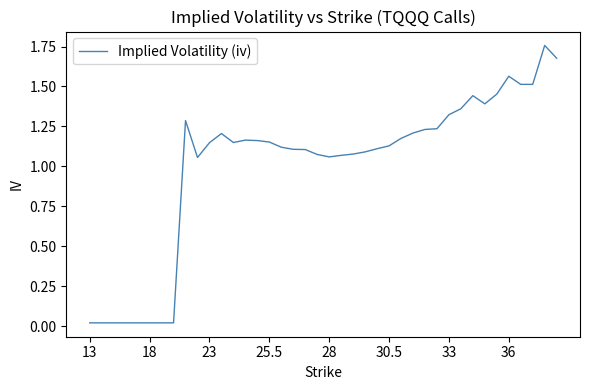

How many lines are shown in the chart?

1